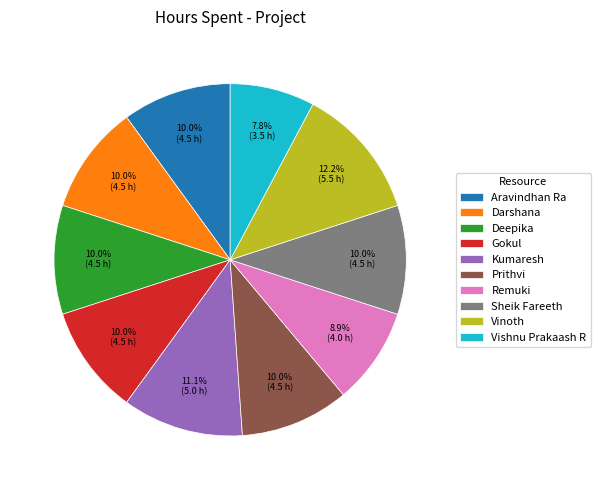

Does Vinoth represent more than half of the total?

No